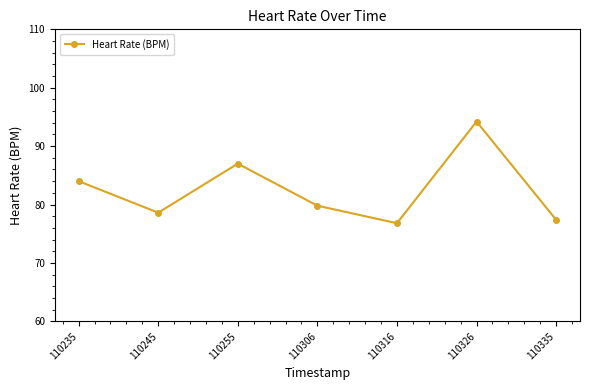

Does the chart have visible grid lines?

No